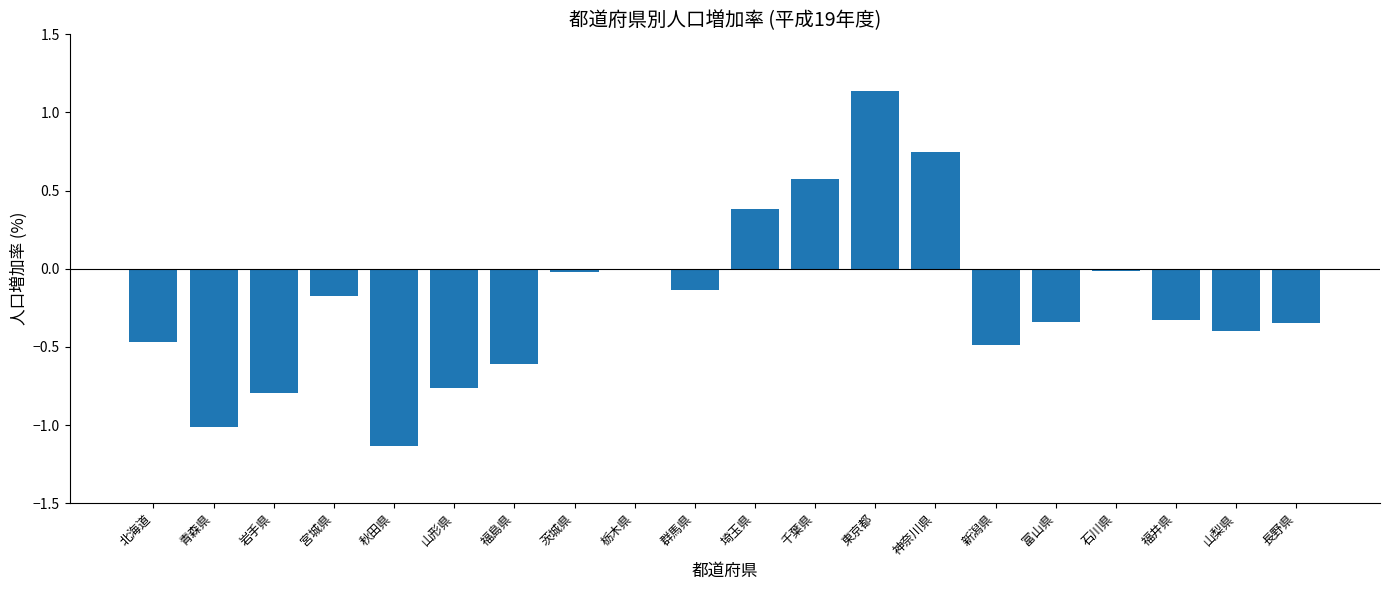

Which label corresponds to the largest value in the chart?

東京都